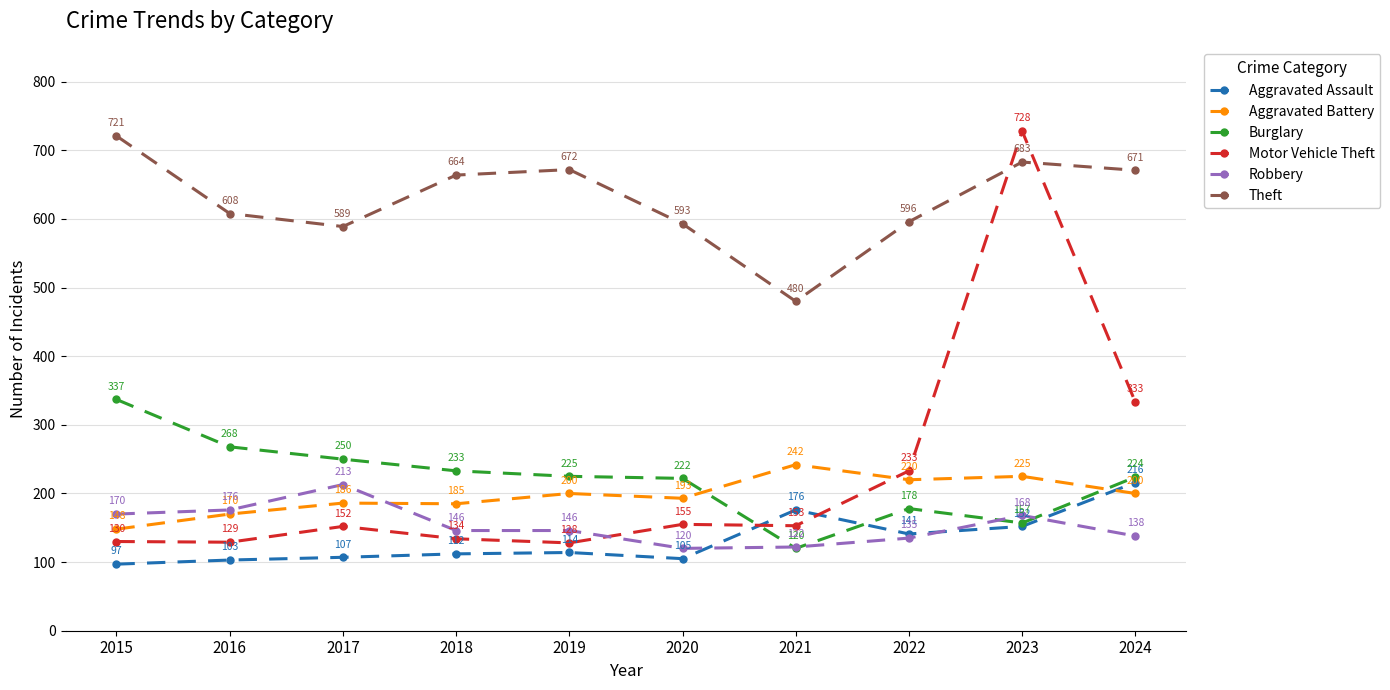

At which category is the sum across all series the highest?

2023